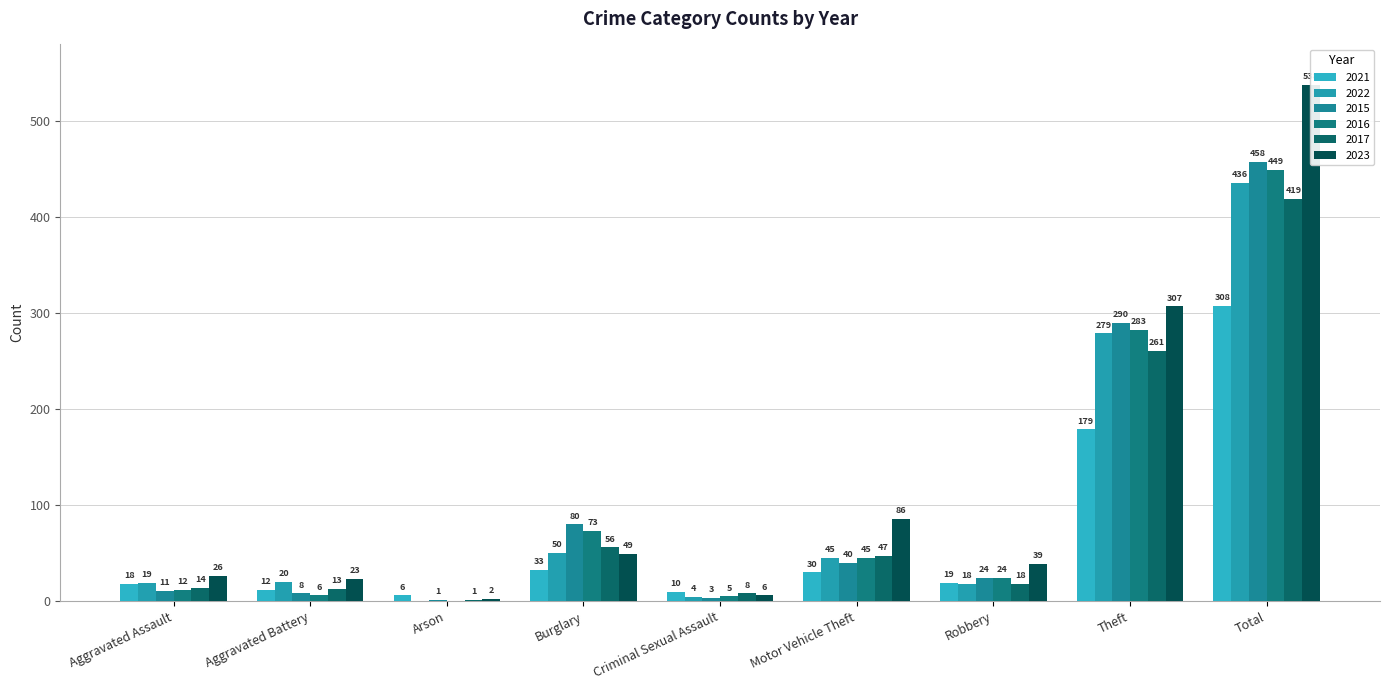

What is the difference between the maximum and minimum values in the 2016 series?

449